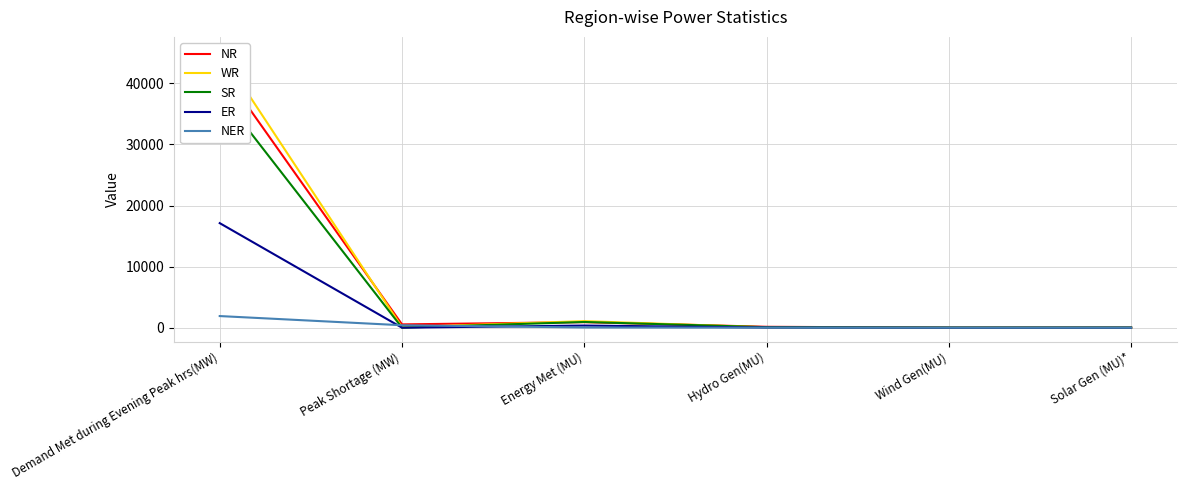

What is the label of the 1st point from the left?

Demand Met during Evening Peak hrs(MW)